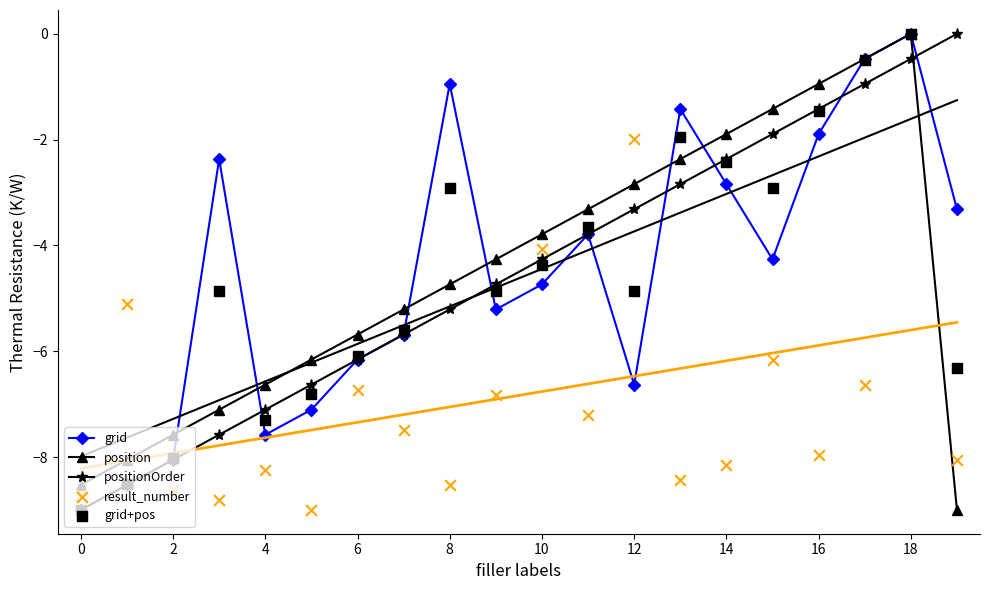

Is the value of grid+pos at 18 greater than the value of positionOrder at 17?

No